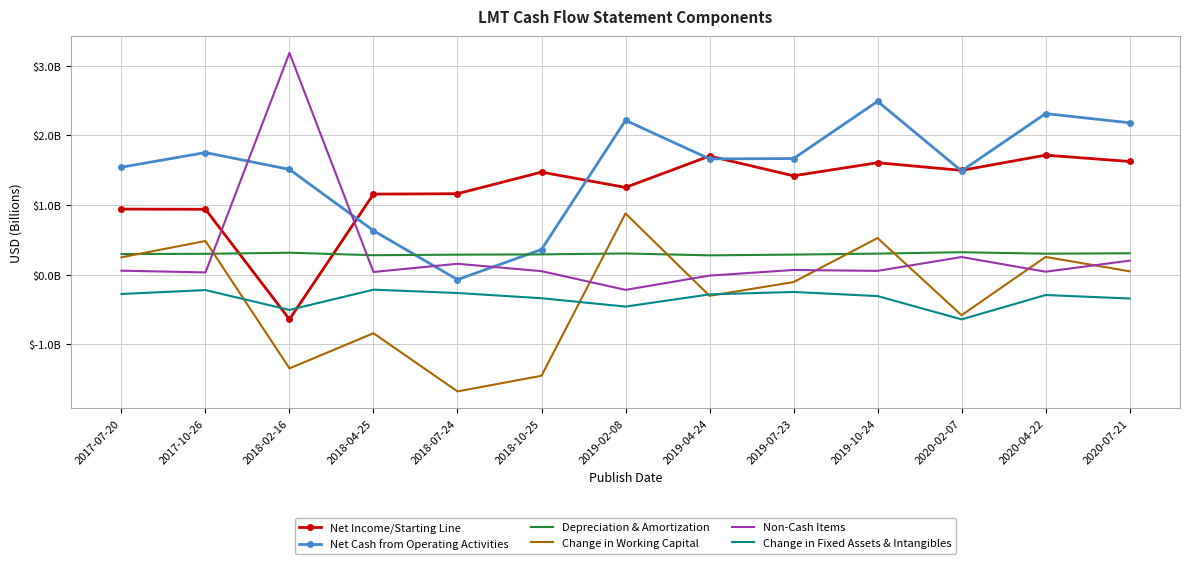

Rank the series by their maximum value, from highest to lowest.

Non-Cash Items, Net Cash from Operating Activities, Net Income/Starting Line, Change in Working Capital, Depreciation & Amortization, Change in Fixed Assets & Intangibles